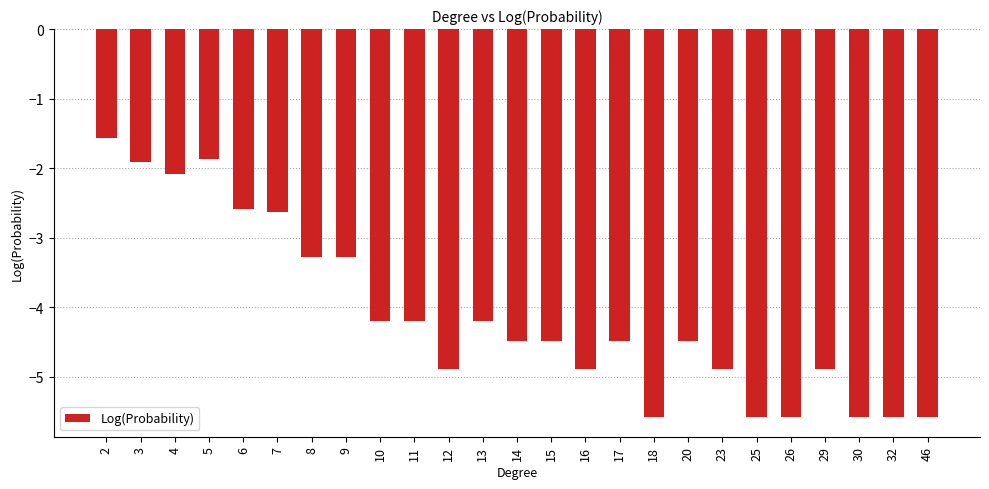

What is the approximate value at 15?

-4.5